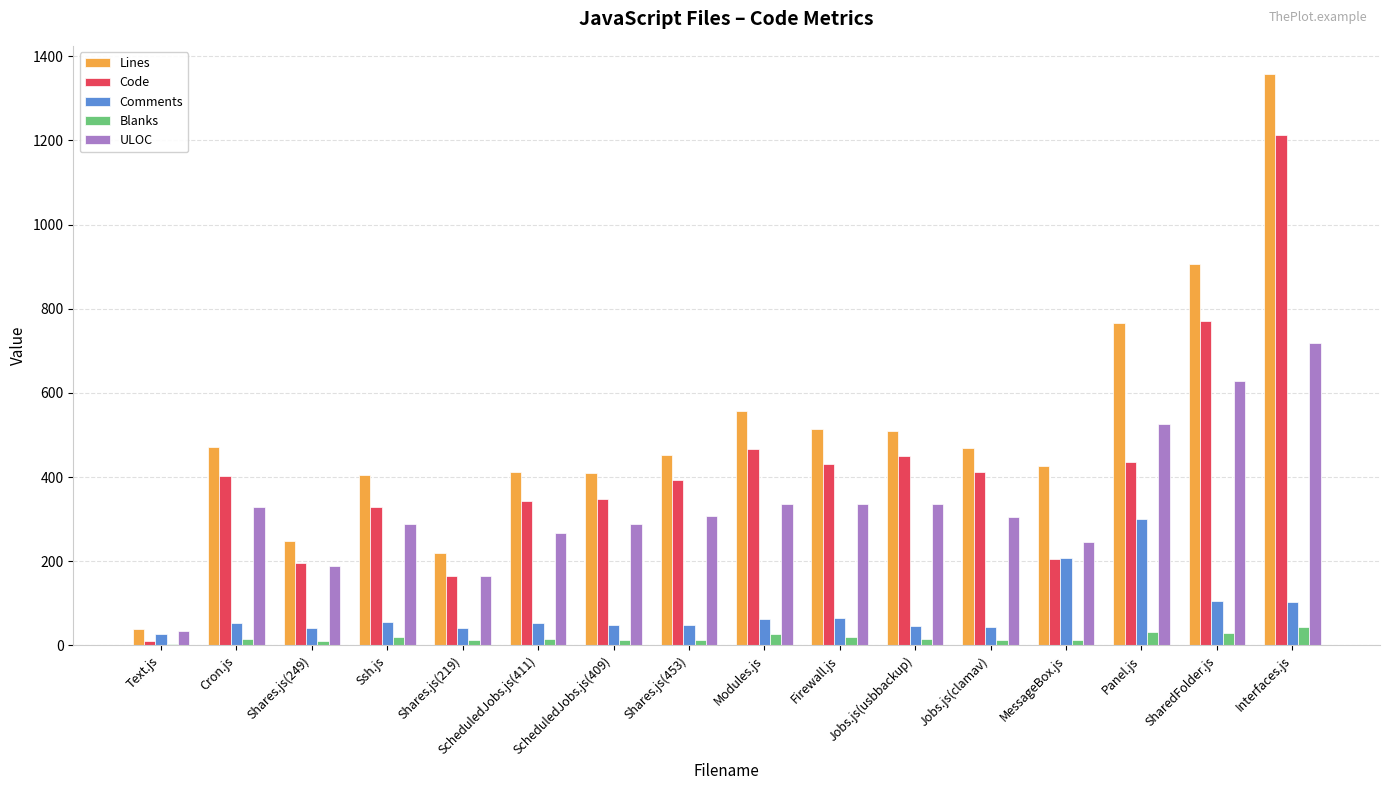

The value of ULOC at Modules.js is 454. True or false?

False